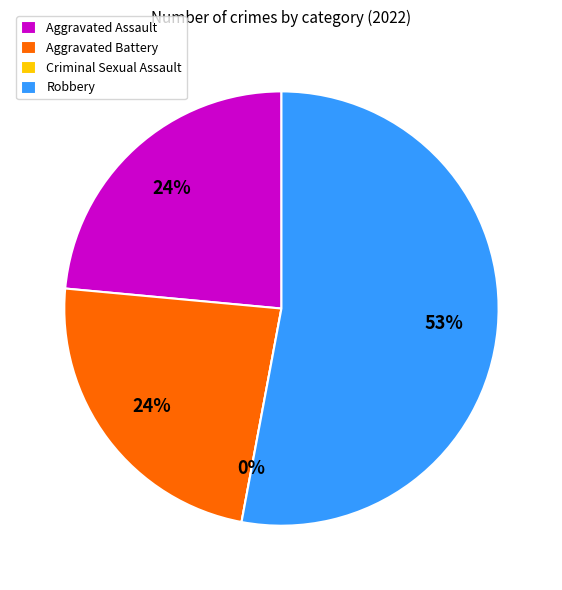

Between Aggravated Assault and Aggravated Battery, which is larger?

Aggravated Assault